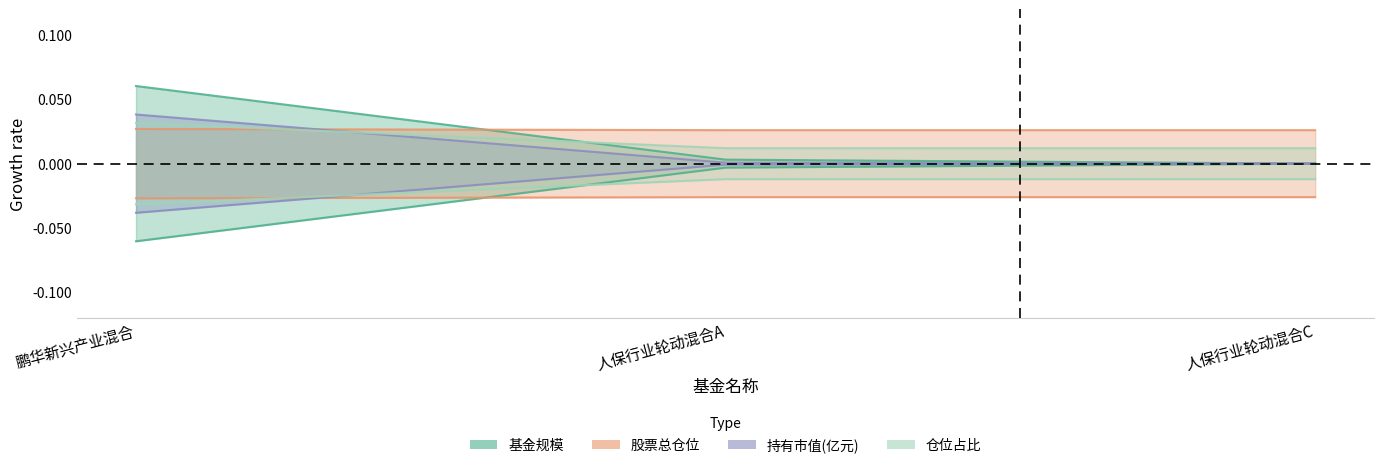

How many categories are shown in the chart?

3